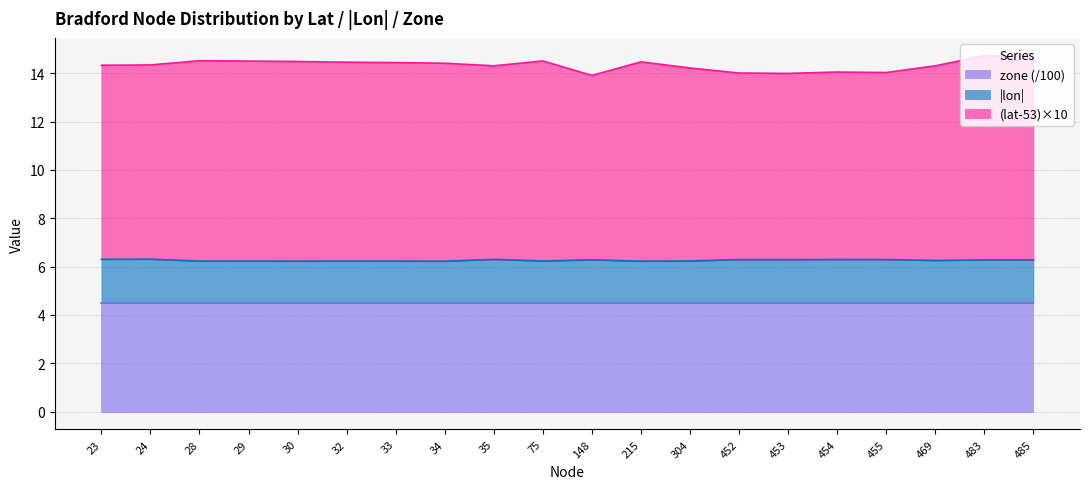

The value of zone (/100) at 28 is 6.6. True or false?

False